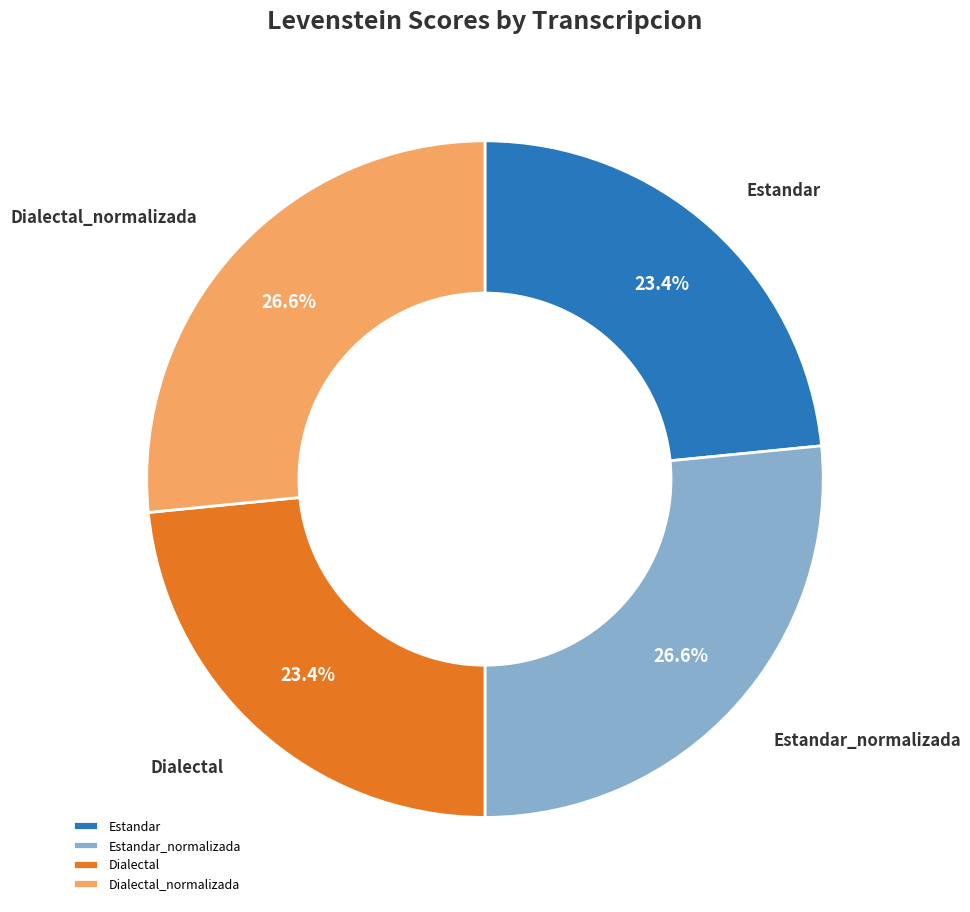

How many segments does this pie chart have?

4